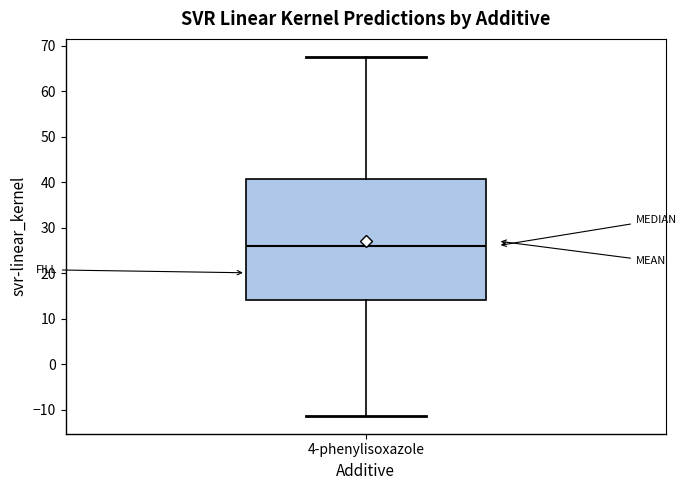

Read this box plot against the y-axis: the position of the median line, the range covered by the box, and the ends of both whiskers. The values are not printed on the chart, so give them approximately, as read against the axis.

median 26, box 14 to 41, whiskers -11 to 68